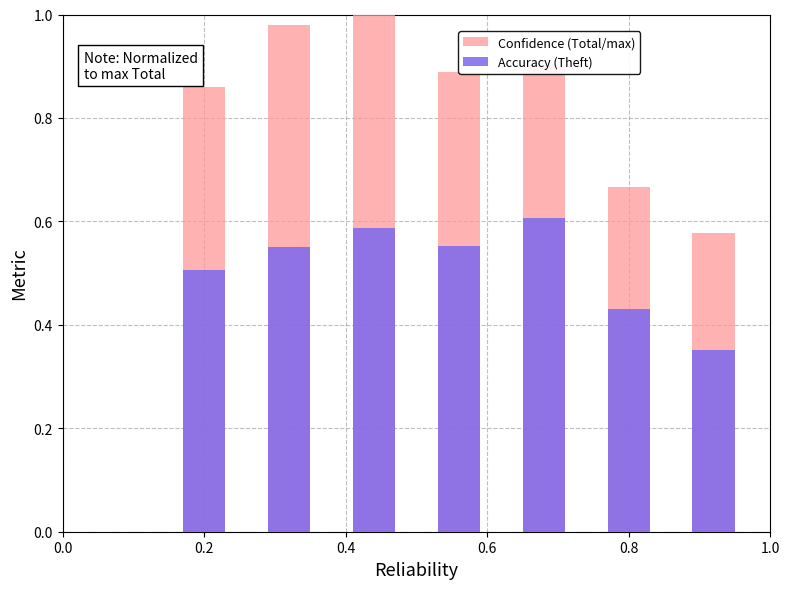

What is the maximum value for Confidence (Total/max)?

1.0